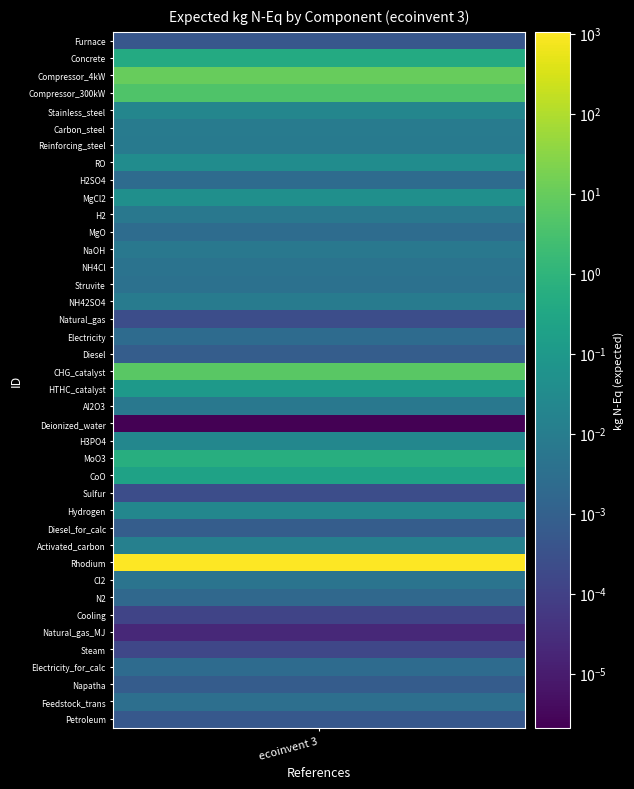

Reading right to left, list all the values displayed in this chart.

39=0.0	38=0.0	37=0.0	36=0.0	35=0.0	34=0.0	33=0.0	32=0.0	31=0.0	30=1050.4	29=0.0	28=0.0	27=0.0	26=0.0	25=0.2	24=0.6	23=0.0	22=0.0	21=0.0	20=0.1	19=6.2	18=0.0	17=0.0	16=0.0	15=0.0	14=0.0	13=0.0	12=0.0	11=0.0	10=0.0	9=0.0	8=0.0	7=0.0	6=0.0	5=0.0	4=0.0	3=4.3	2=10.4	1=0.4	values=0.0